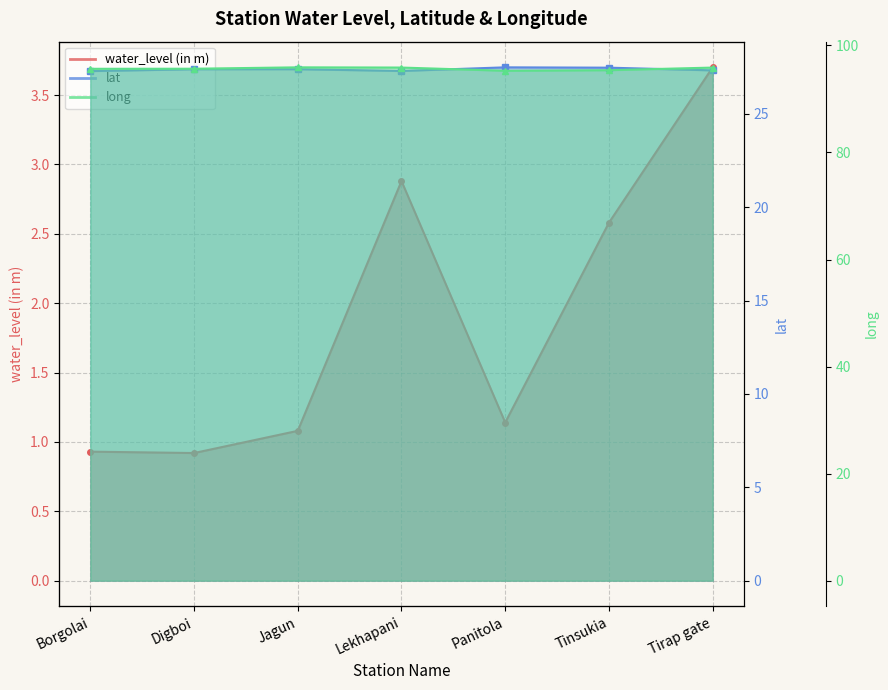

What is the difference between the maximum and minimum values in the lat series?

0.2